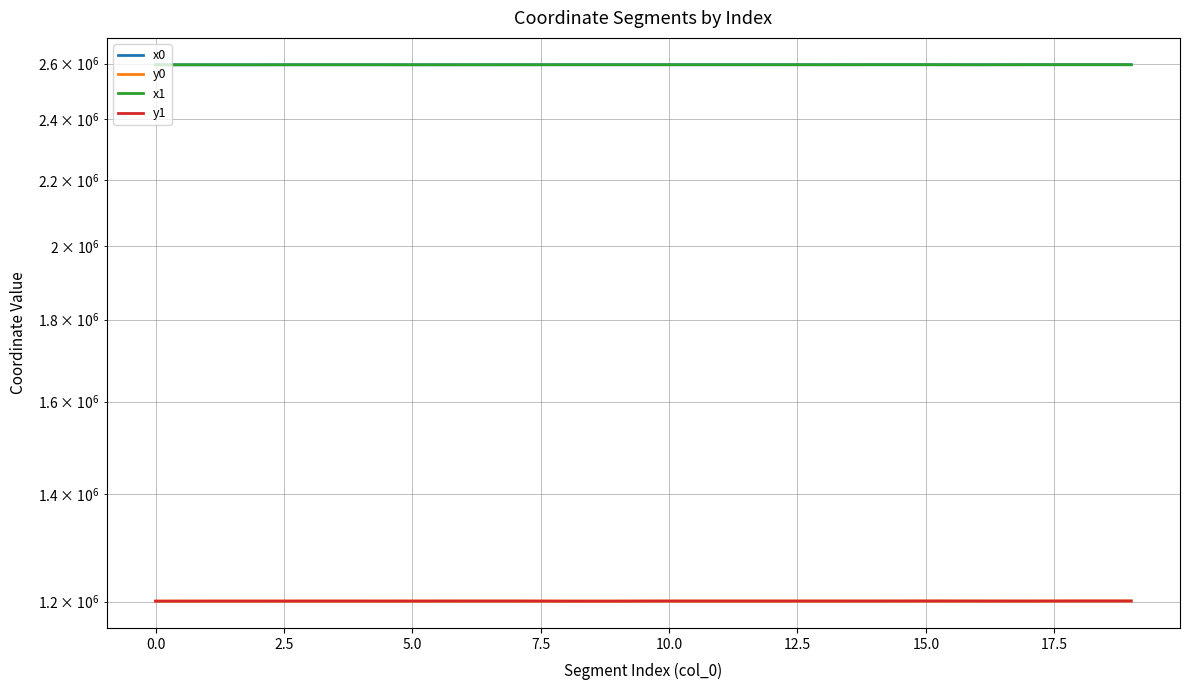

Read the y0 value at 5.0.

1201161.3